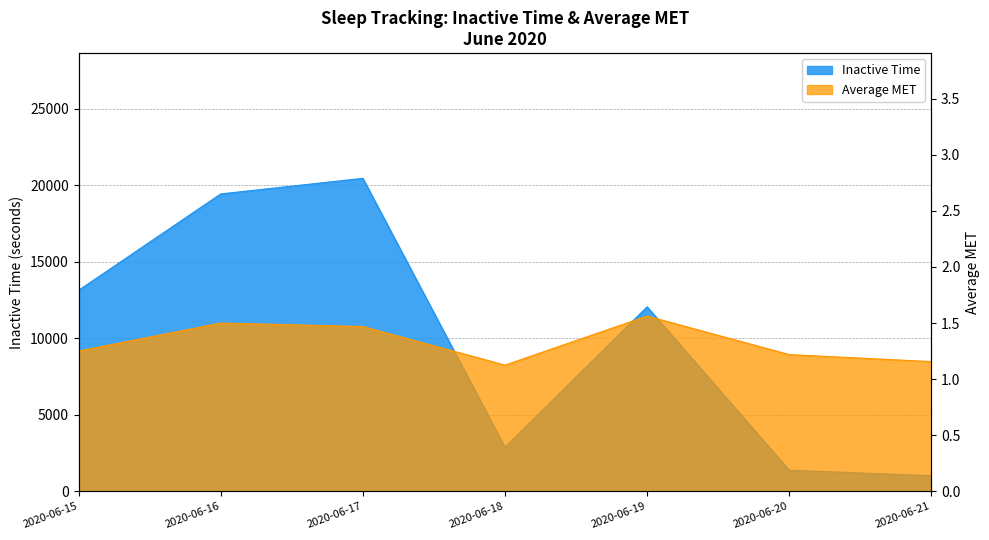

What is the value of the Inactive Time point at the 7th from the left?

1020.0